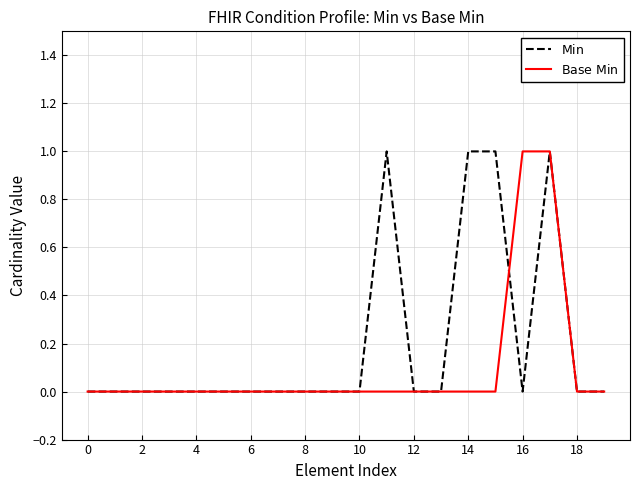

True or false: $\mathrm{Base\ Min}$ and $\mathrm{Min}$ cross at least once.

True